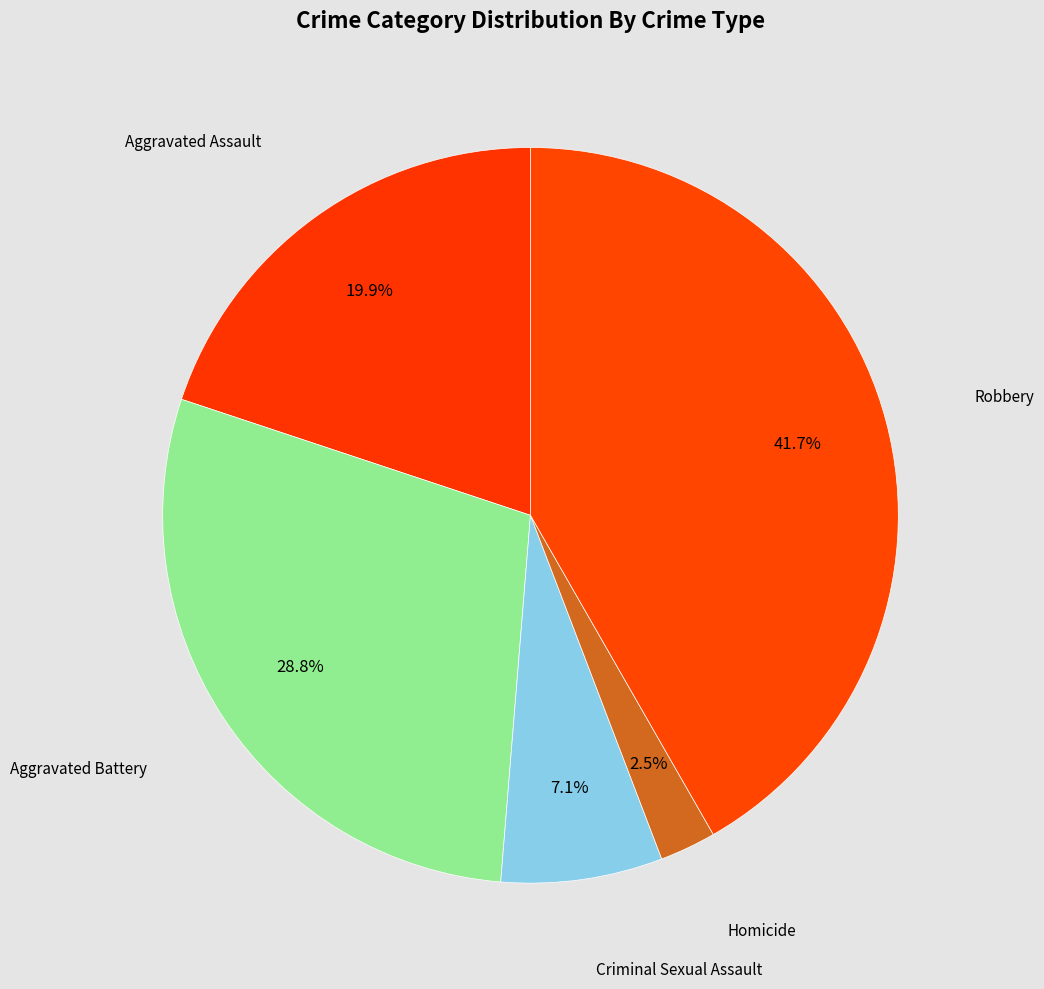

What is the smallest slice in the pie chart?

Homicide